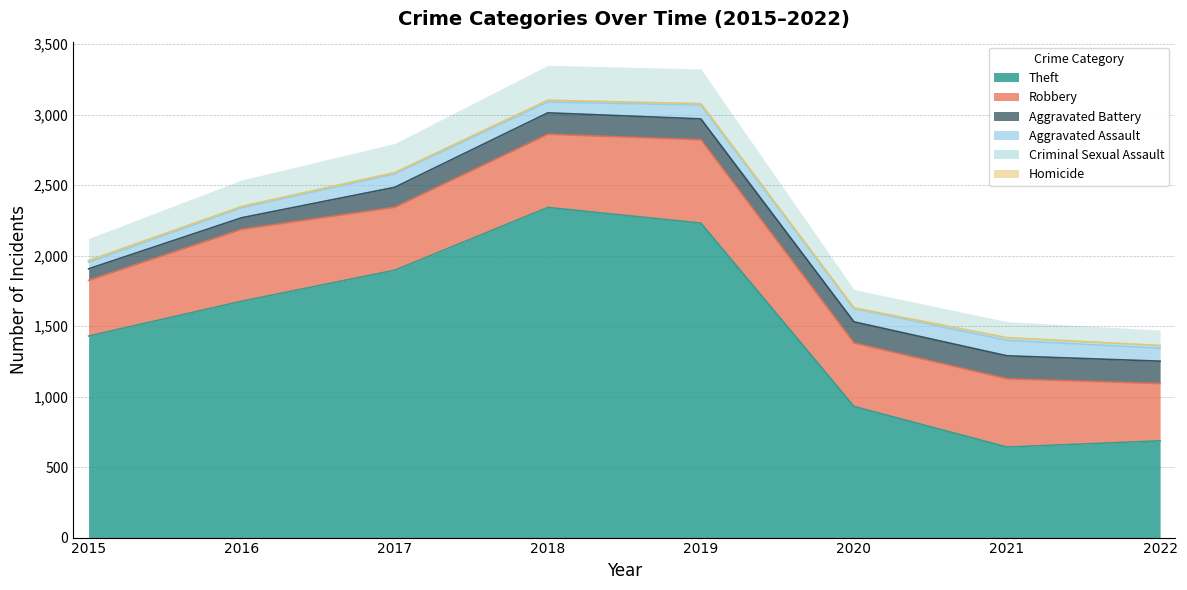

At which category is the sum across all series the highest?

2018